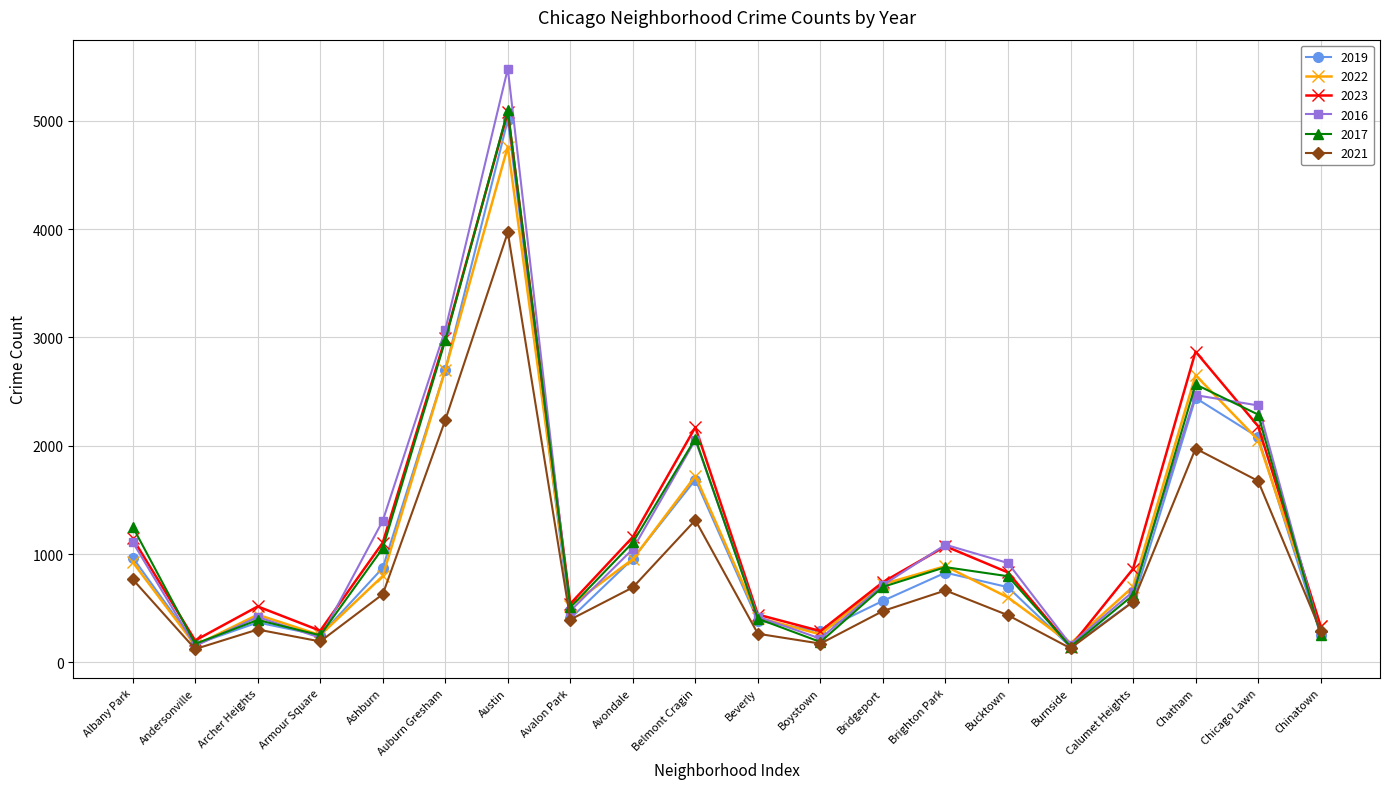

Which category has the highest value in the 2017 series?

Austin